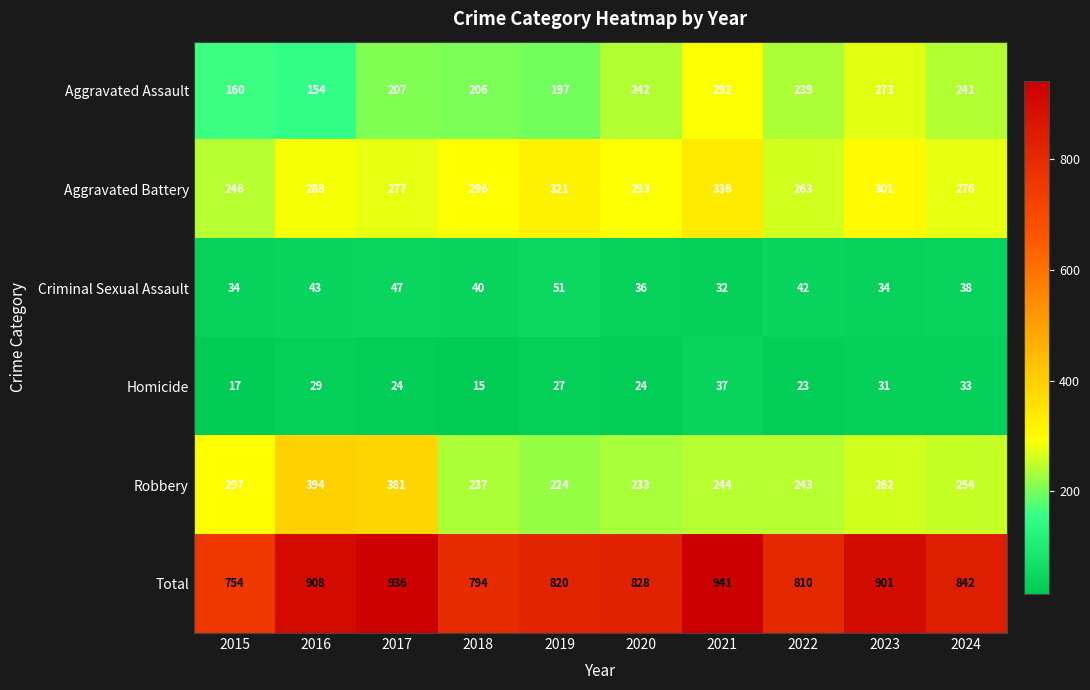

Is it true that Criminal Sexual Assault equals 40 at 2018?

True